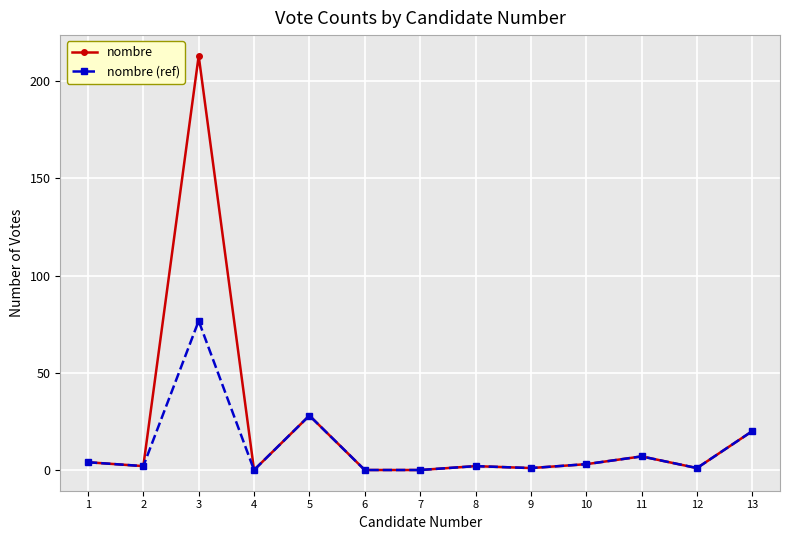

Which series has the widest spread of values?

nombre